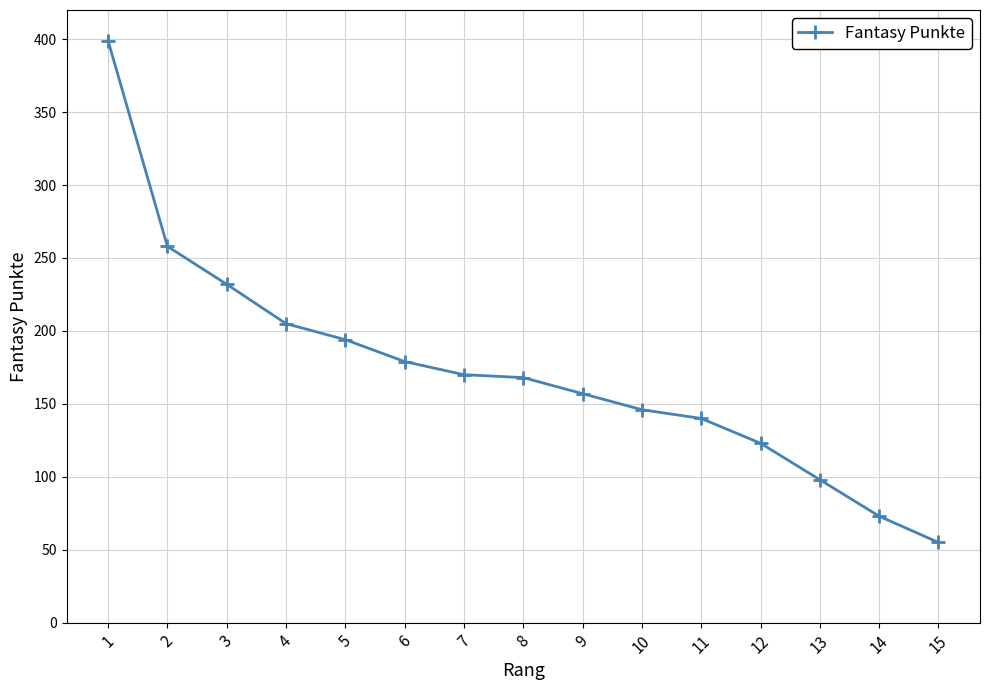

At which label does the data first exceed 168?

1